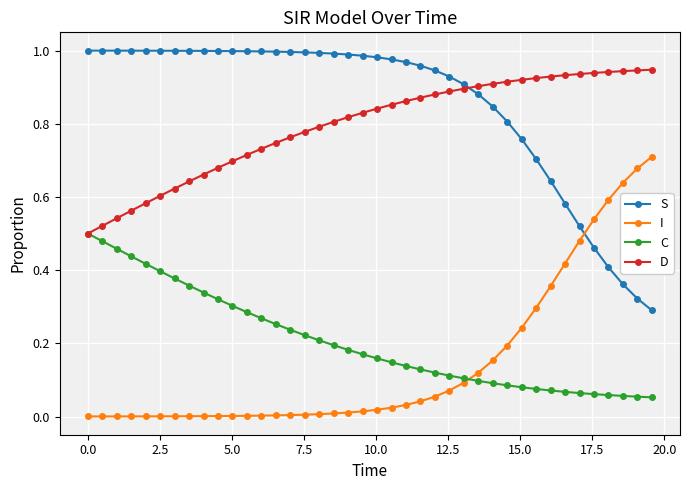

Which series has the largest total across all categories?

S